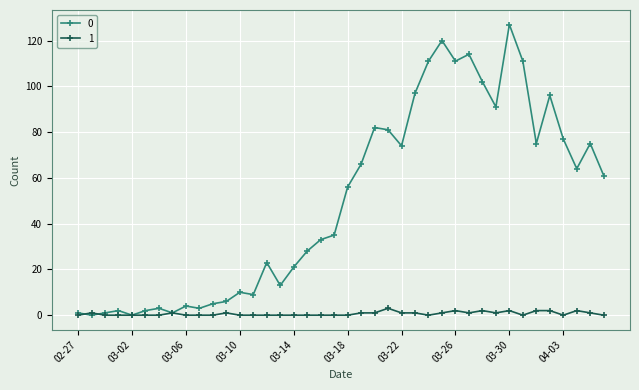

Rank the series by their maximum value, from lowest to highest.

1, 0